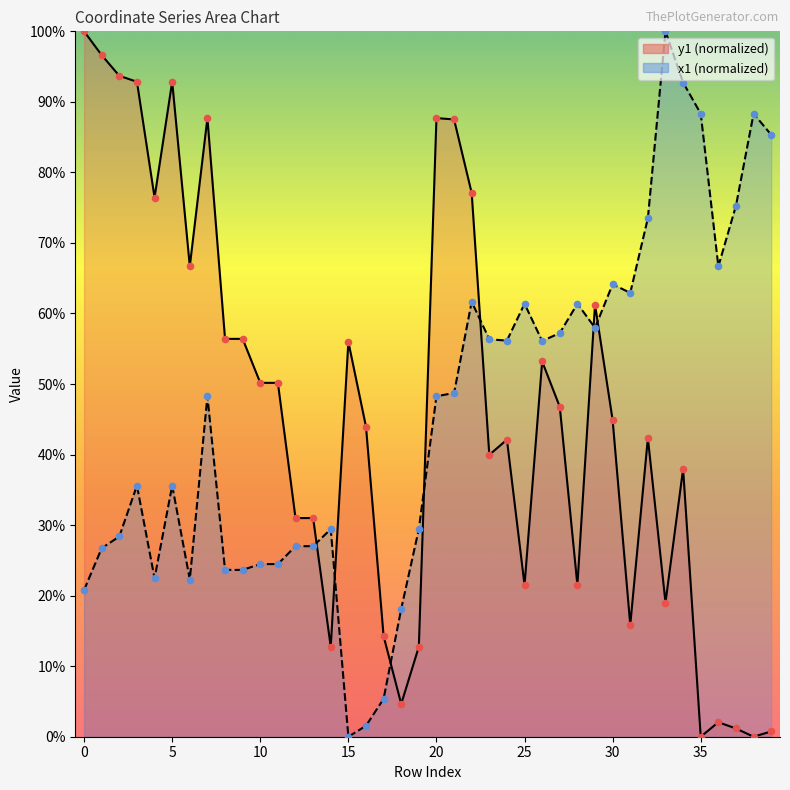

Which series has the largest total across all categories?

x1